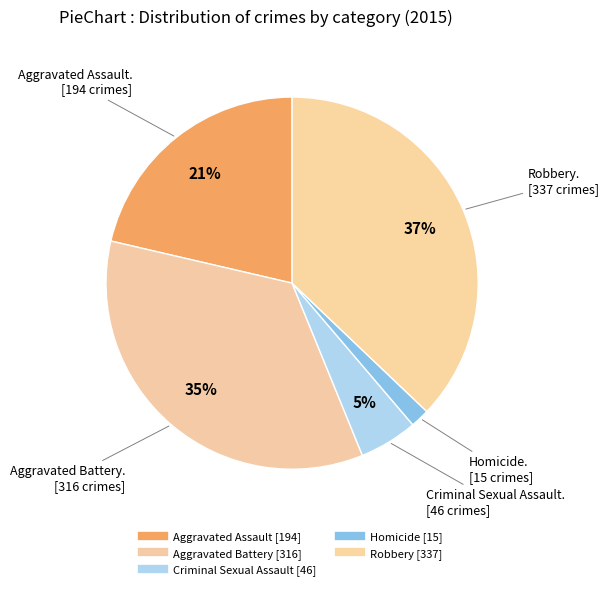

To the nearest percent, what is the difference between the Aggravated Battery and Robbery slice percentages?

2%